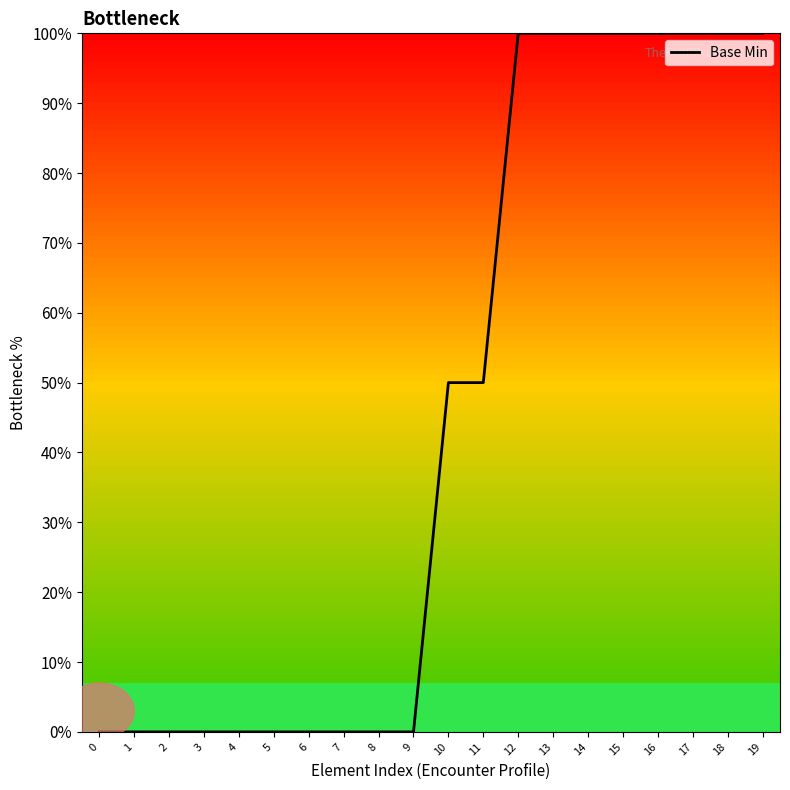

The value at 3 is 0. True or false?

True